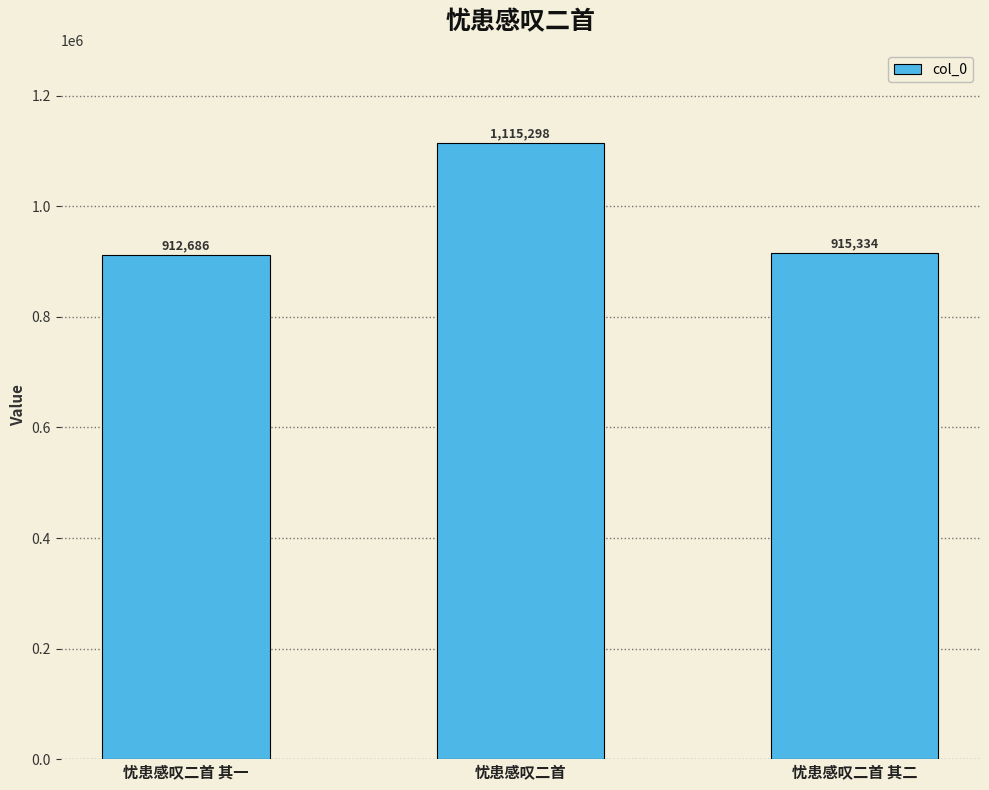

Reading left to right, what are all the values shown in this chart?

忧患感叹二首 其一=912686	忧患感叹二首=1115298	忧患感叹二首 其二=915334